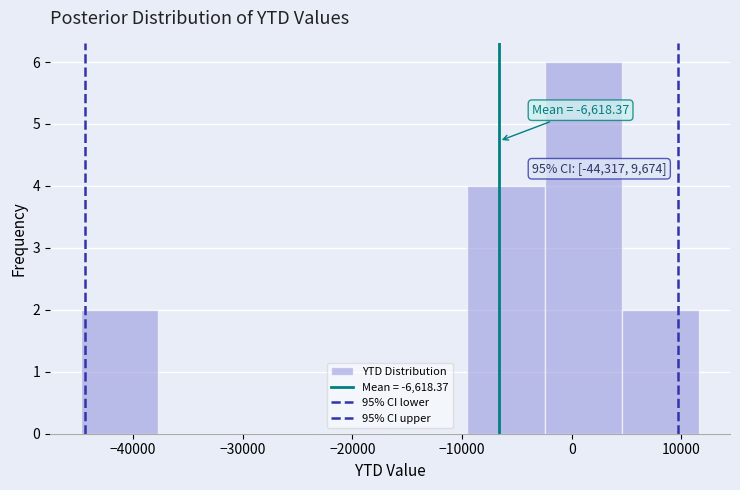

Over which range of the x-axis is the bar tallest?

-2000 to 5000